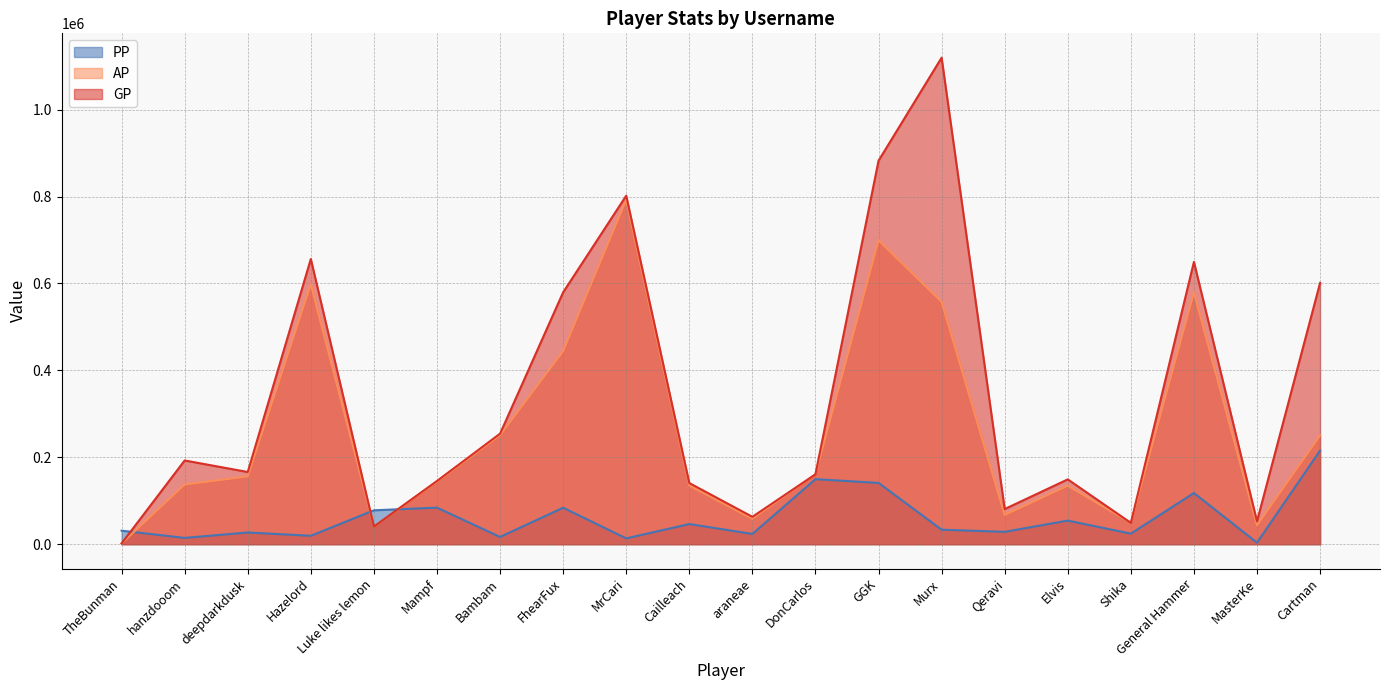

What is the label of the 9th point from the right?

DonCarlos